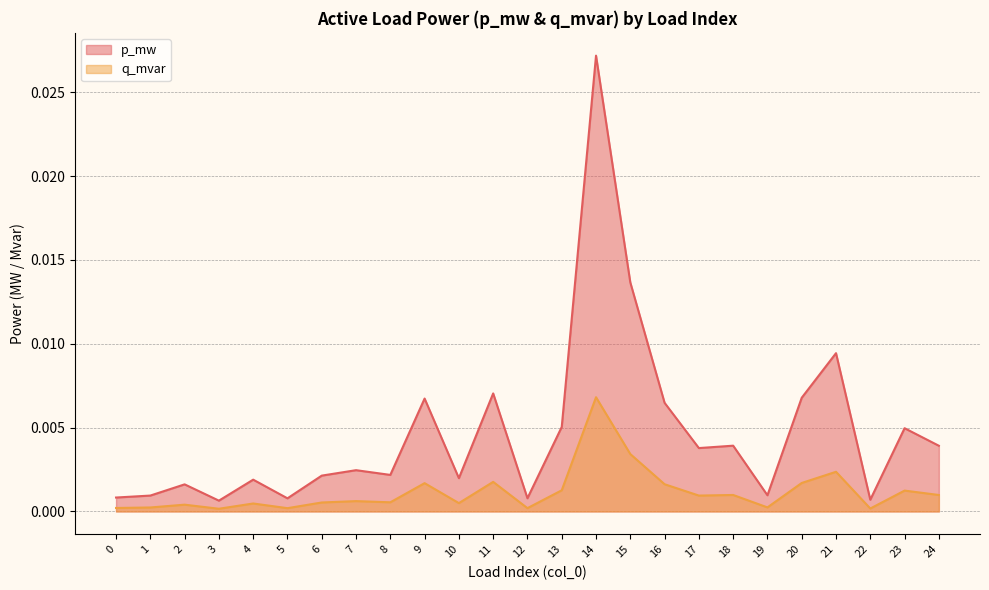

How many data points does each series have?

25